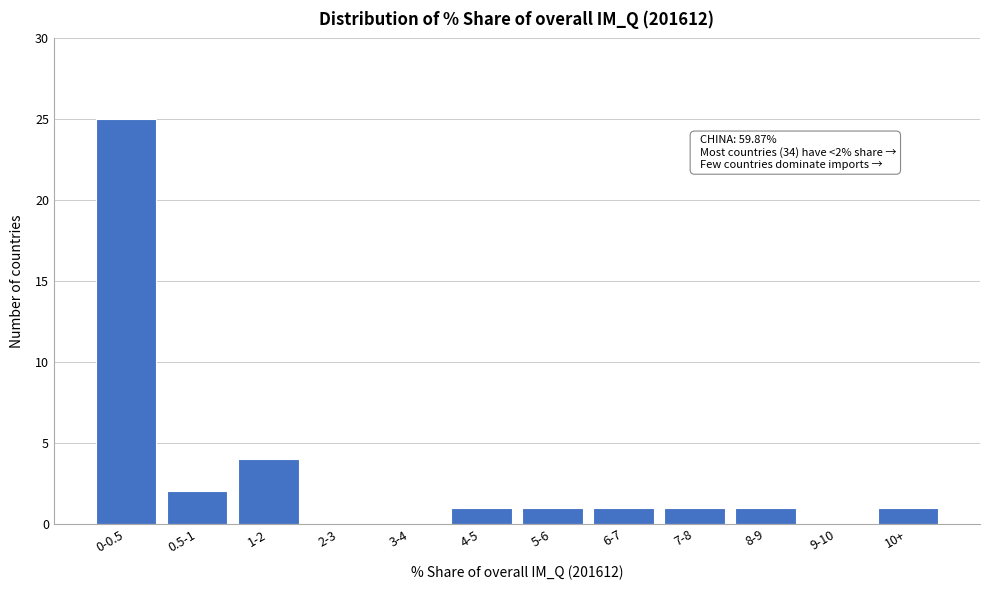

Reading right to left, what are all the values shown in this chart?

10+=1	9-10=0	8-9=1	7-8=1	6-7=1	5-6=1	4-5=1	3-4=0	2-3=0	1-2=4	0.5-1=2	0-0.5=25